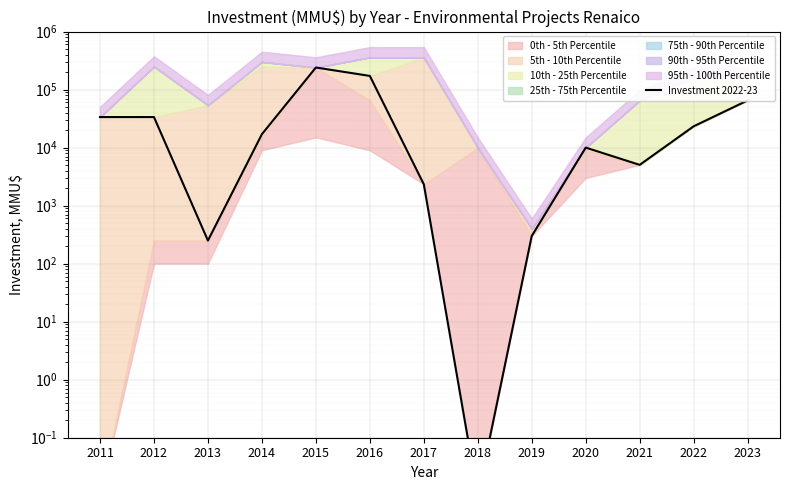

How many lines are shown in the chart?

1